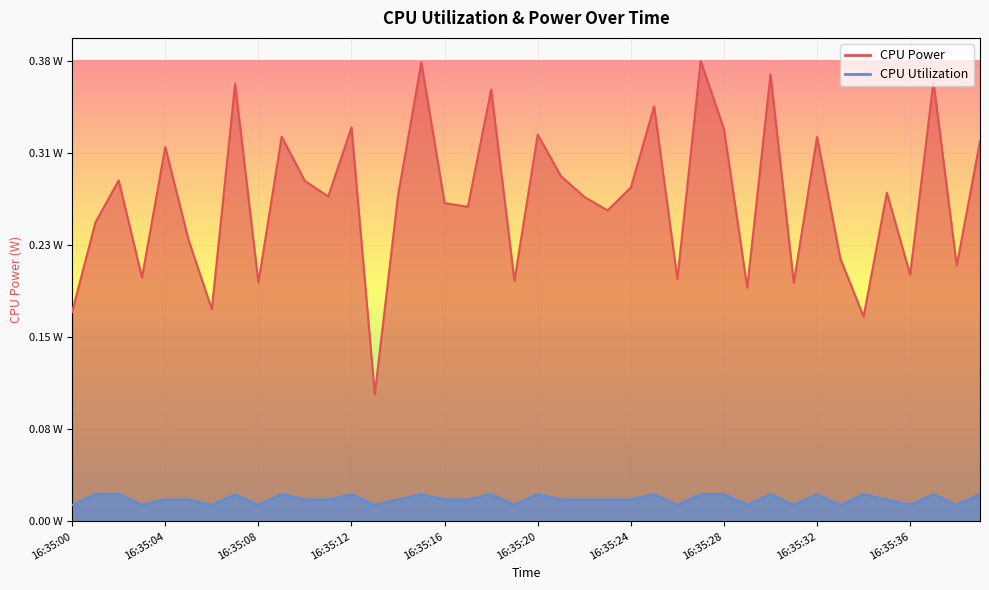

At how many categories does at least one series exceed 0?

40